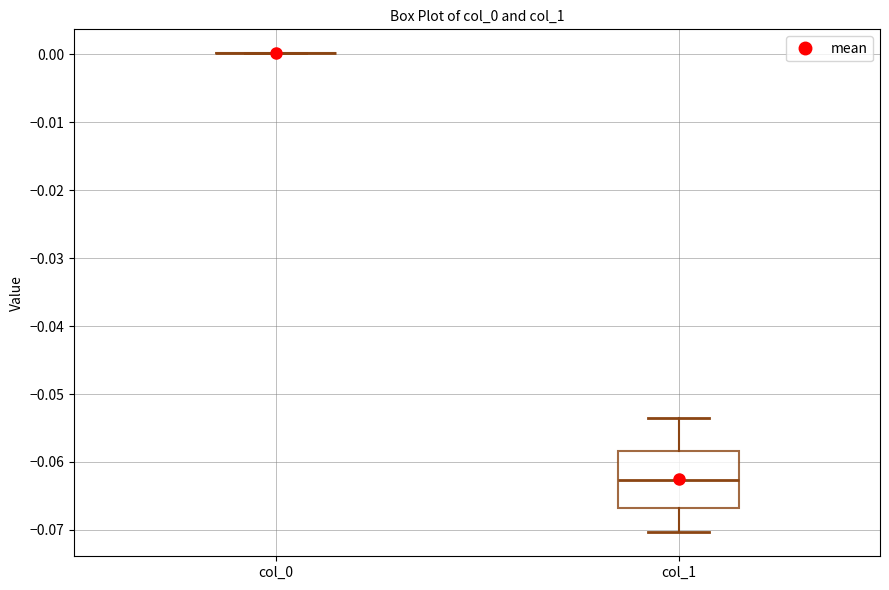

Reading left to right, transcribe this box plot: for each box, give where its median line is, the range the box spans, and where its two whiskers end, as read against the y-axis. The values are not printed on the chart, so give them approximately, as read against the axis.

col_0: box collapsed to a line at 0.000, whiskers 0.000 to 0.000
col_1: median -0.063, box -0.067 to -0.058, whiskers -0.070 to -0.053